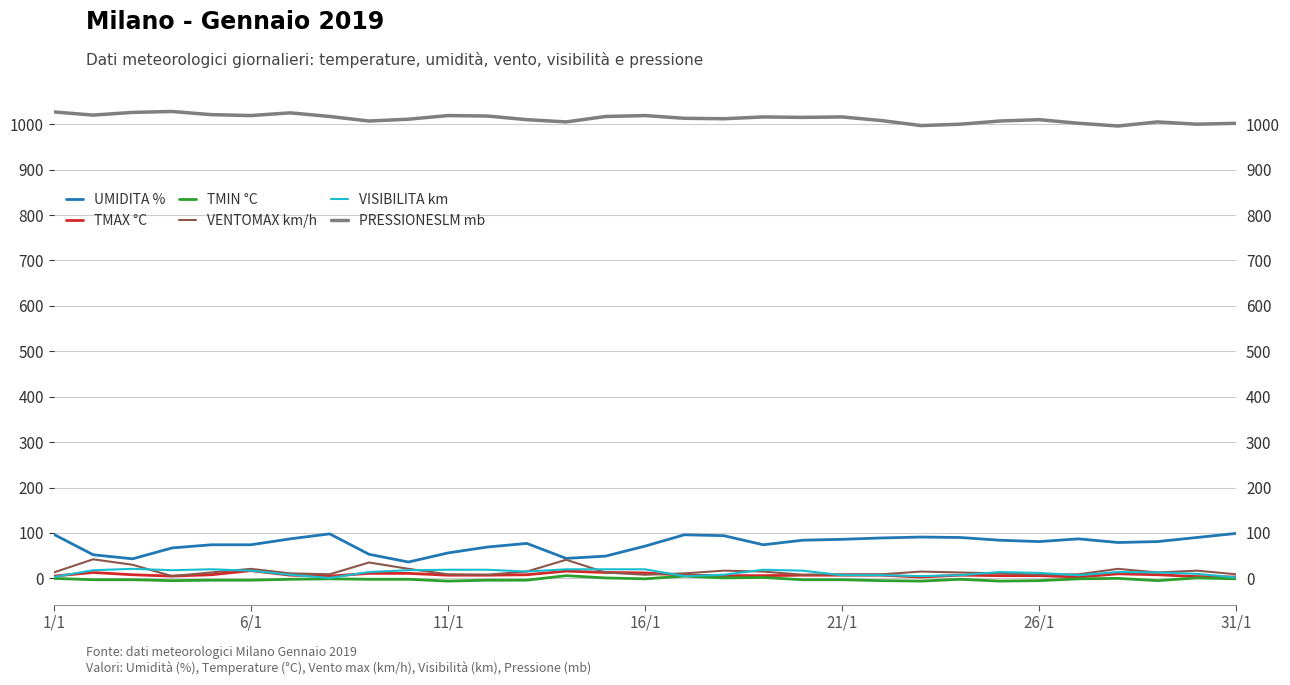

What is the difference between the maximum and minimum values in the UMIDITA % series?

63